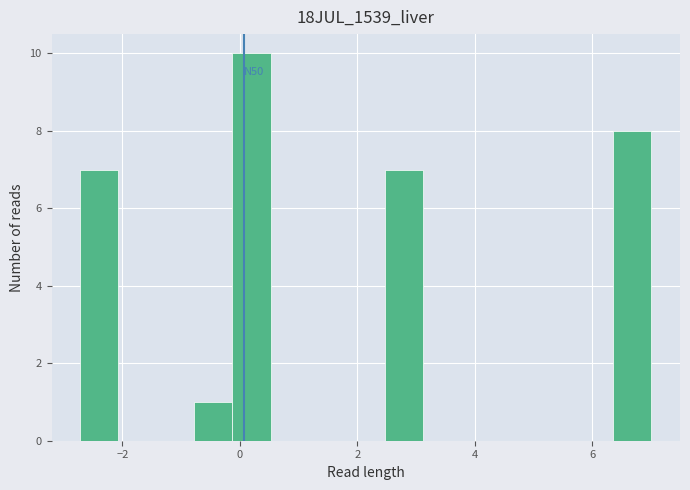

Around what value on the x-axis is the tallest bar? Give the approximate position of its centre, as read against the axis.

0.2